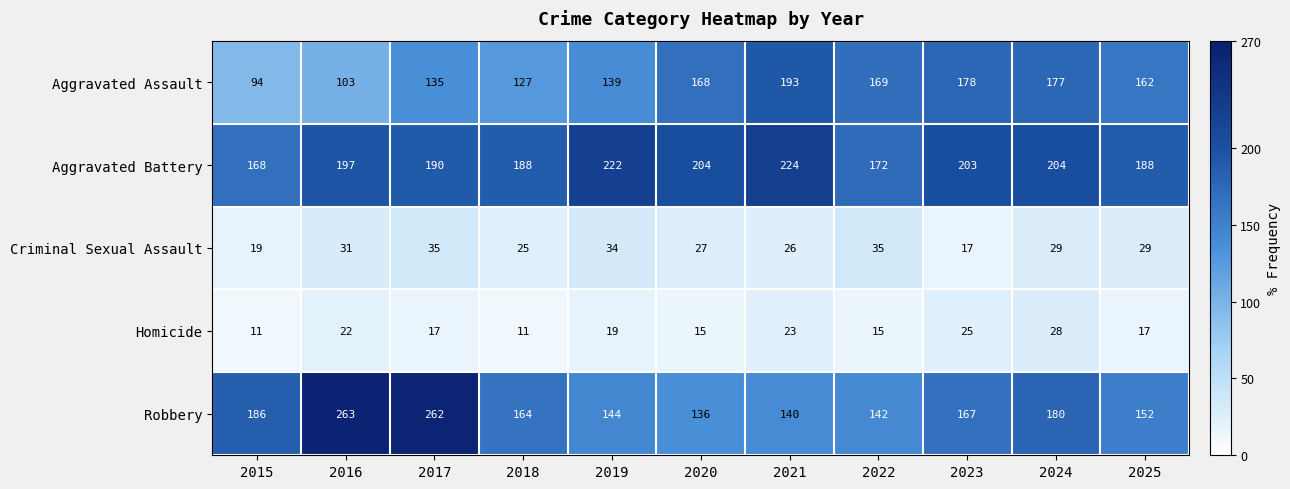

True or false: Aggravated Assault has a value of 63 at 2015.

False